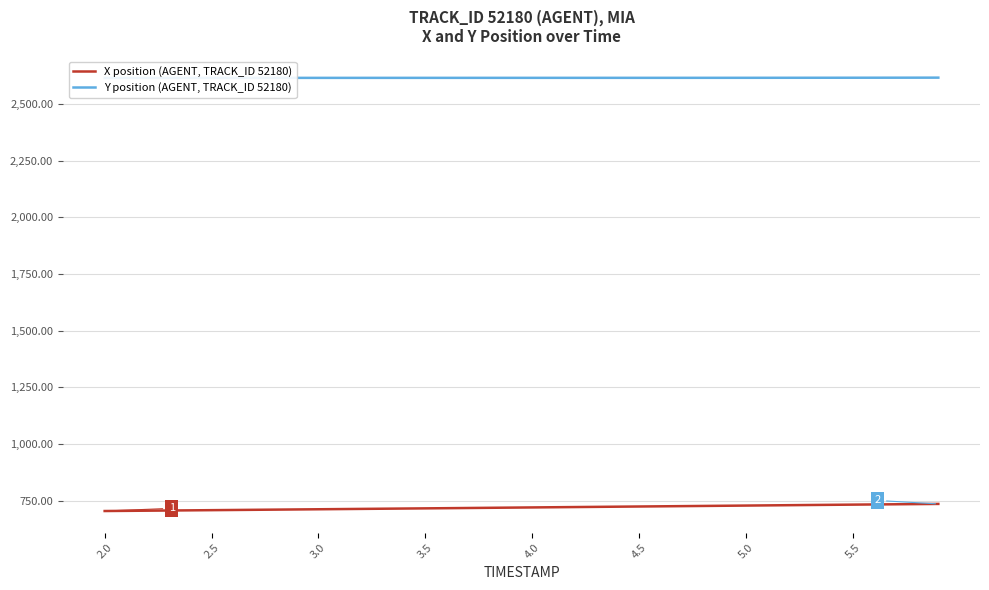

True or false: X position (AGENT, TRACK_ID 52180) and Y position (AGENT, TRACK_ID 52180) cross at least once.

False